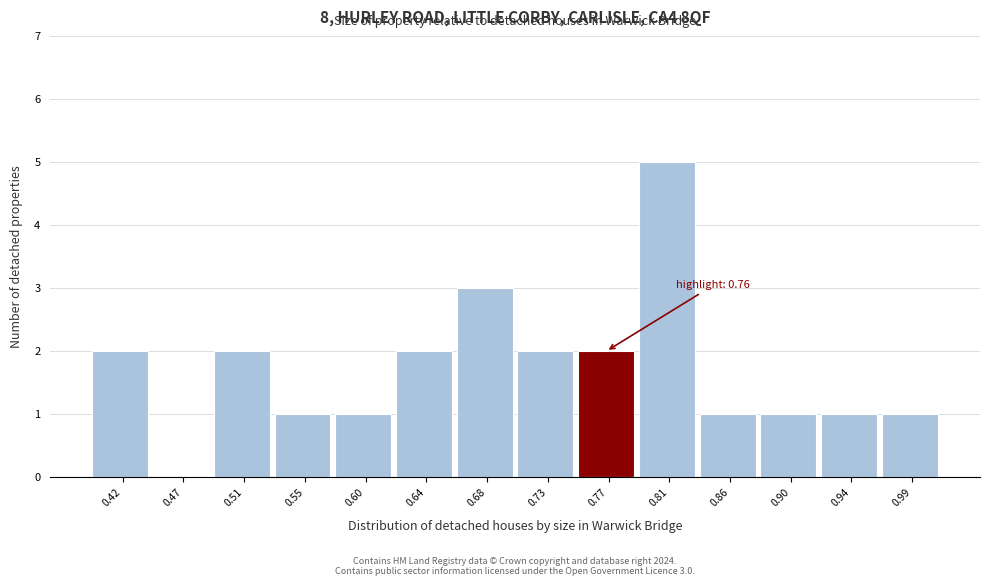

Which range on the x-axis has the tallest bar?

0.790 to 0.835